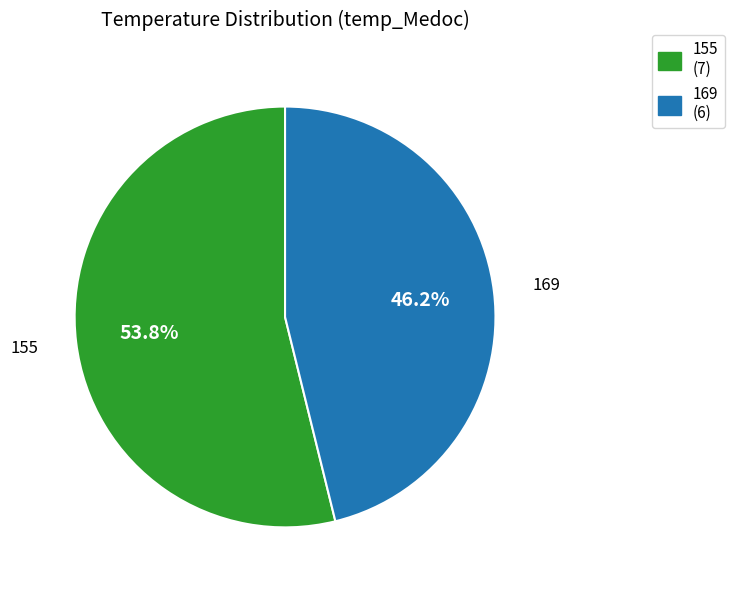

To the nearest percent, what is the average slice percentage?

50%